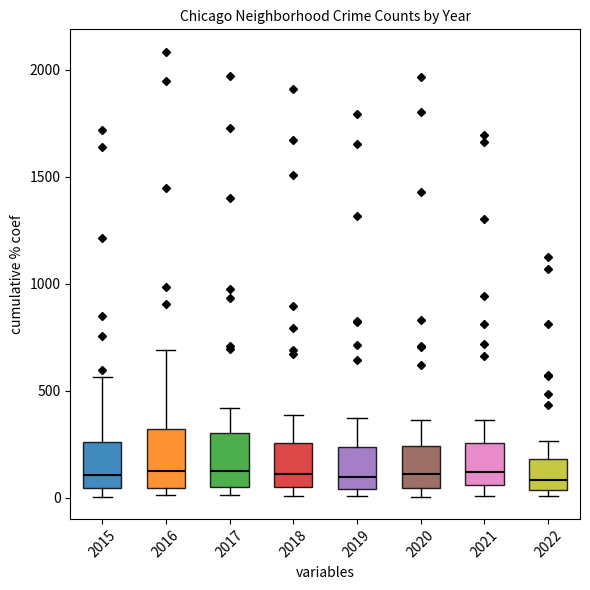

Reading left to right, read every box against the y-axis: the position of its median line, the range the box covers, and the ends of its whiskers. The values are not printed on the chart, so give them approximately, as read against the axis.

2015: median 100, box 50 to 250, whiskers 0 to 550
2016: median 150, box 50 to 300, whiskers 0 to 700
2017: median 100, box 50 to 300, whiskers 0 to 400
2018: median 100, box 50 to 250, whiskers 0 to 400
2019: median 100, box 50 to 250, whiskers 0 to 400
2020: median 100, box 50 to 250, whiskers 0 to 350
2021: median 100, box 50 to 250, whiskers 0 to 350
2022: median 100, box 50 to 200, whiskers 0 to 250